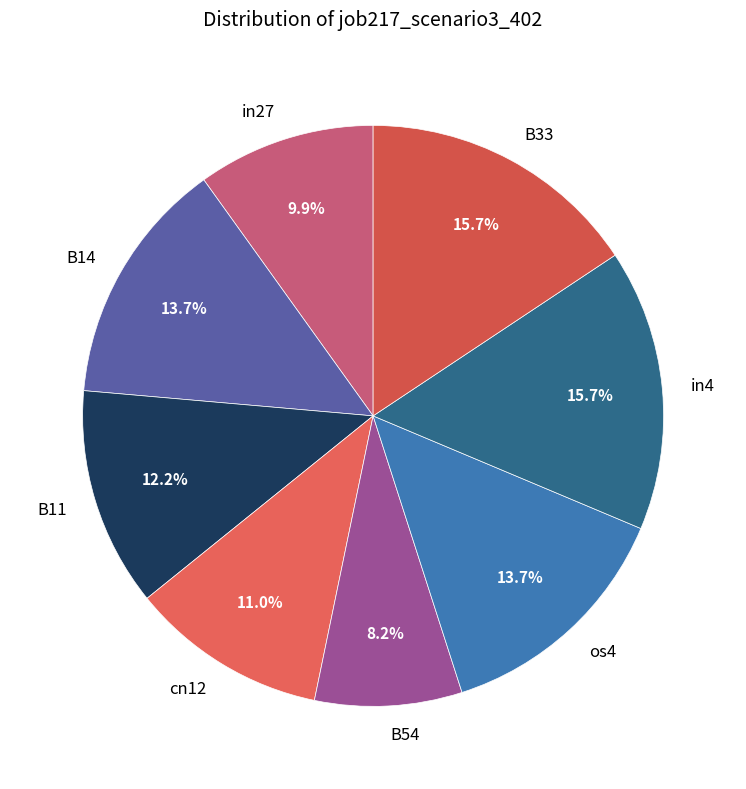

To the nearest percent, what portion does B54 represent?

8%